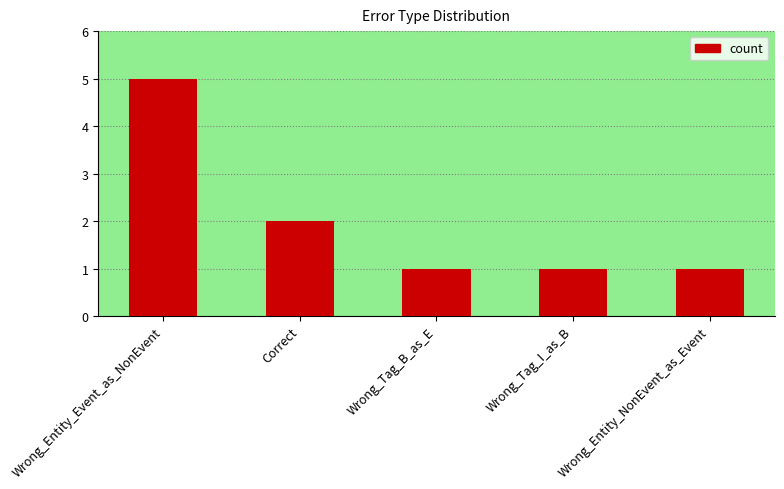

What is the sum of all values?

10